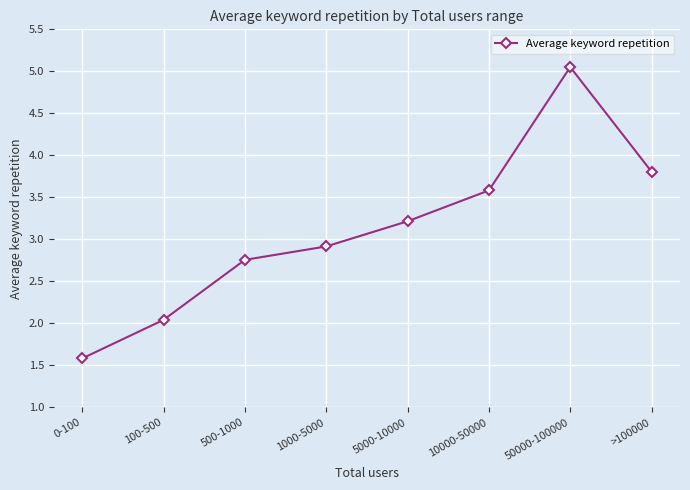

List the labels in order of value, largest first.

50000-100000, >100000, 10000-50000, 5000-10000, 1000-5000, 500-1000, 100-500, 0-100